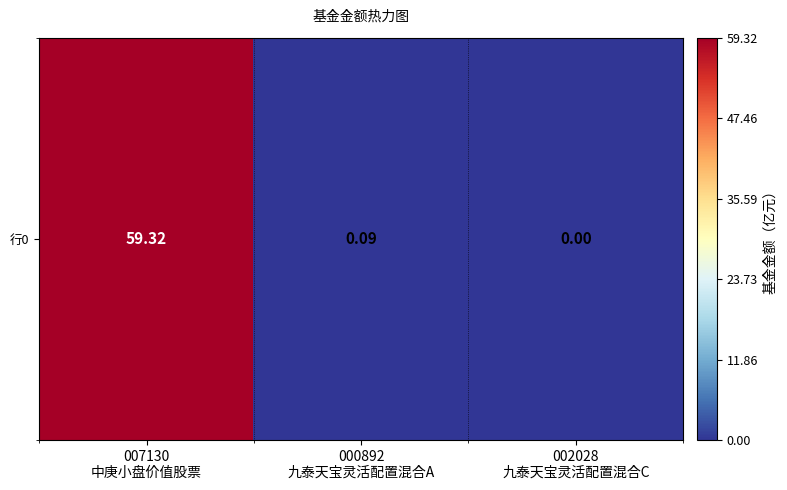

List the labels in order of value, smallest first.

002028
九泰天宝灵活配置混合C, 000892
九泰天宝灵活配置混合A, 007130
中庚小盘价值股票